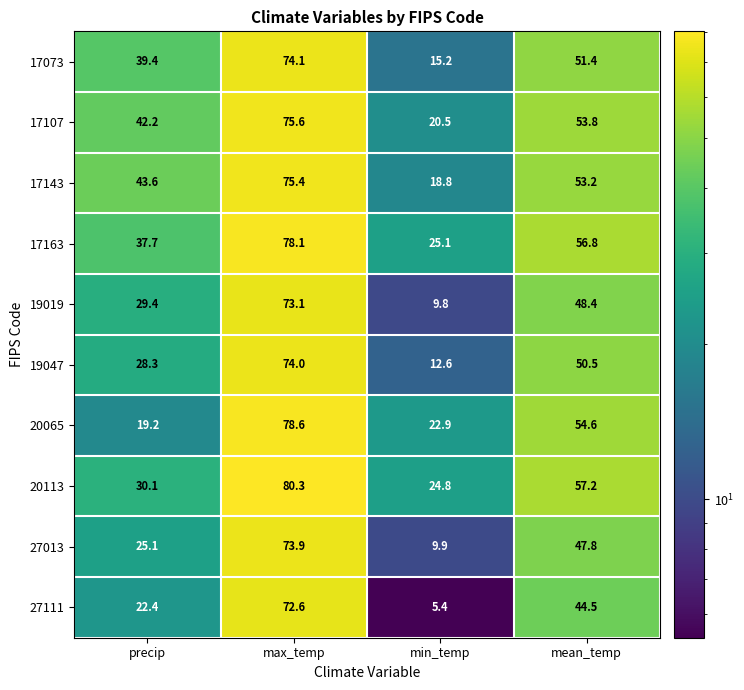

List the labels in order of 19047 value, largest first.

max_temp, mean_temp, precip, min_temp